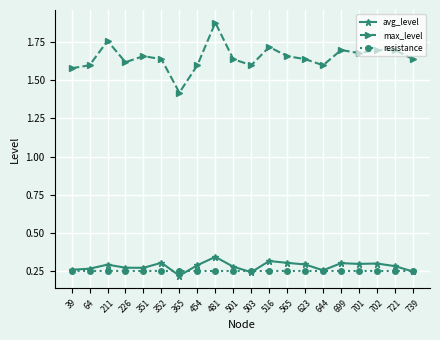

What is the total value across all series at 699?

2.2